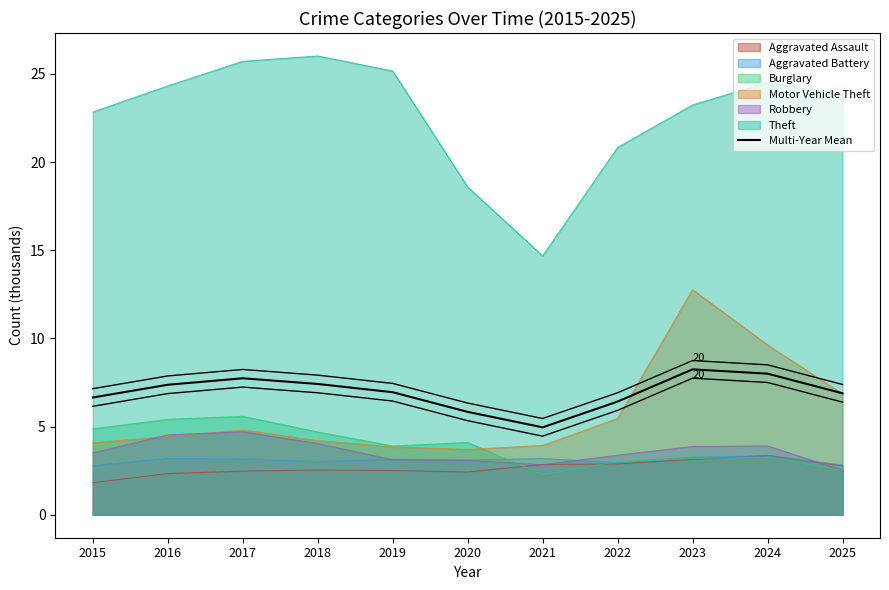

The chart shows a value of 4.3 at 2016. True or false?

False